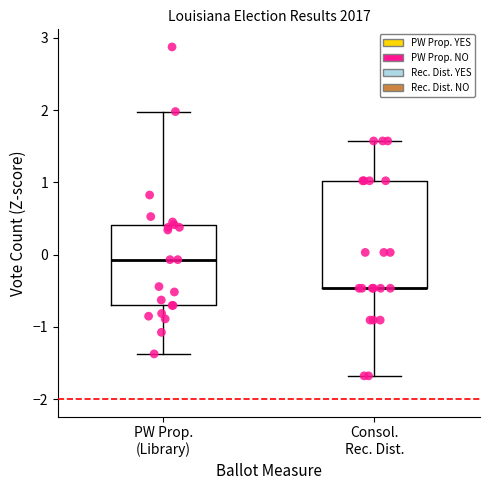

Where does the upper whisker of the box for PW Prop. (Library) end on the y-axis? The values are not printed on the chart, so give them approximately, as read against the axis.

2.0